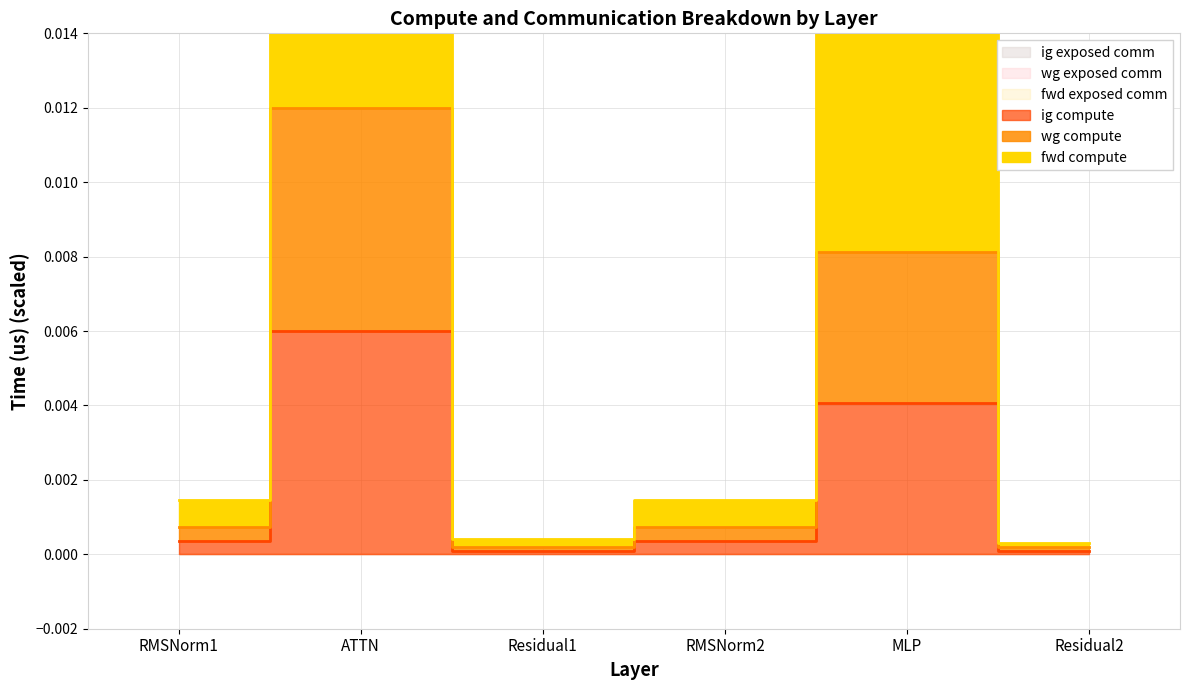

In fwd compute, how many points are higher than both neighbors (excluding endpoints)?

2